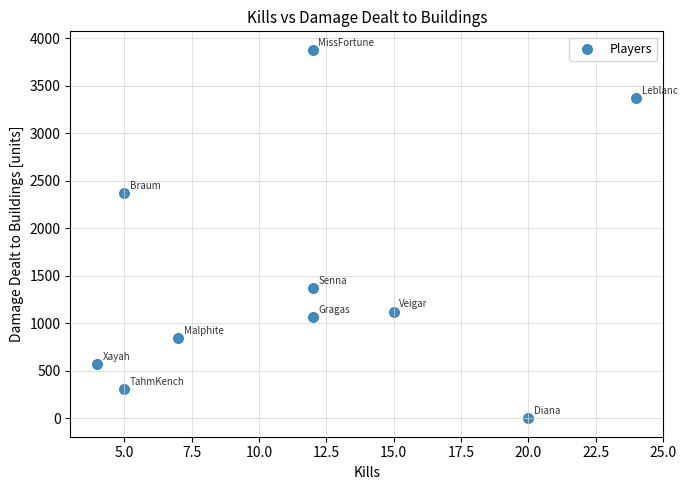

What Y value in the scatter plot is closest to 1938?

2365